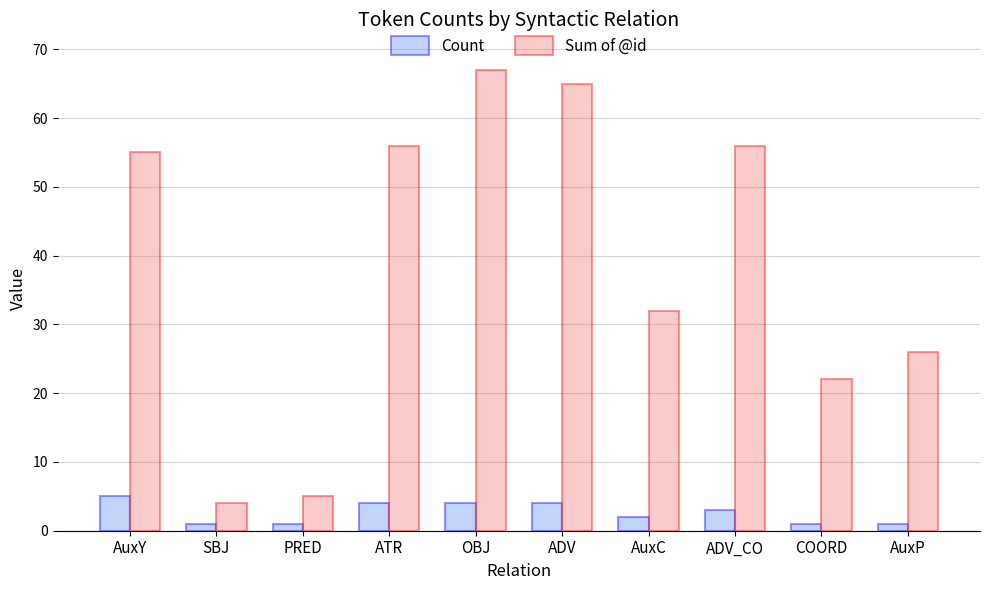

At which category is the sum across all series the highest?

OBJ